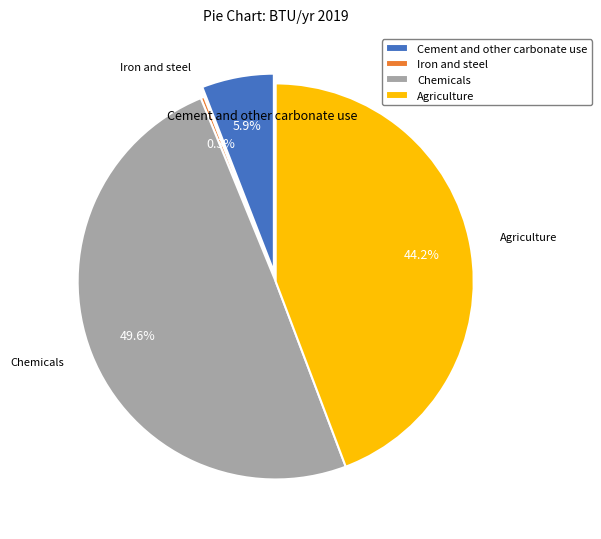

Rank the categories by value from lowest to highest.

Iron and steel, Cement and other carbonate use, Agriculture, Chemicals